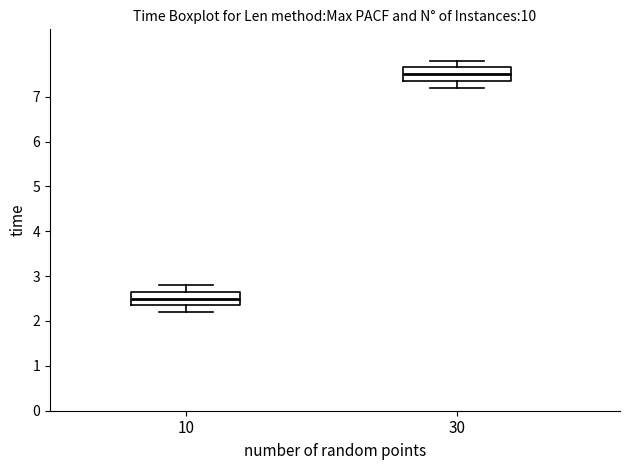

Reading left to right, read every box against the y-axis: the position of its median line, the range the box covers, and the ends of its whiskers. The values are not printed on the chart, so give them approximately, as read against the axis.

10: median 2.5, box 2.4 to 2.7, whiskers 2.2 to 2.8
30: median 7.5, box 7.4 to 7.7, whiskers 7.2 to 7.8